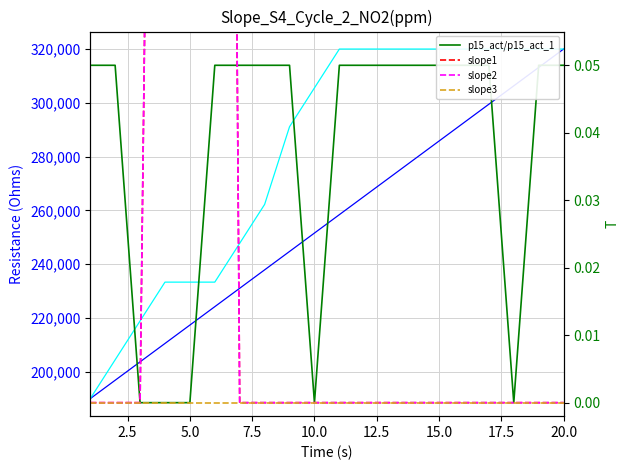

Does the chart display data point markers on the line(s)?

No